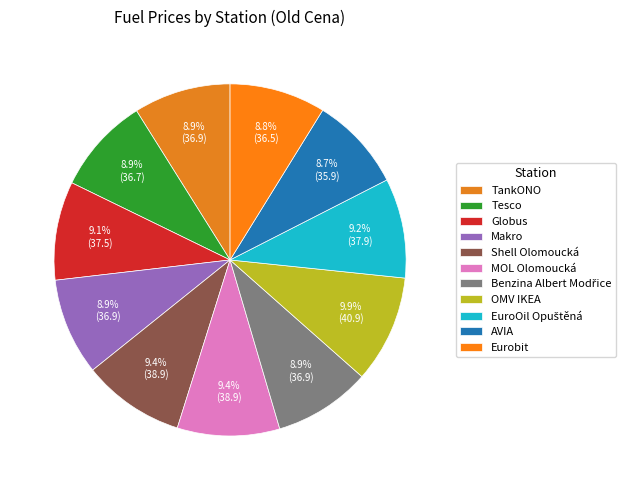

What is the smallest slice in the pie chart?

AVIA